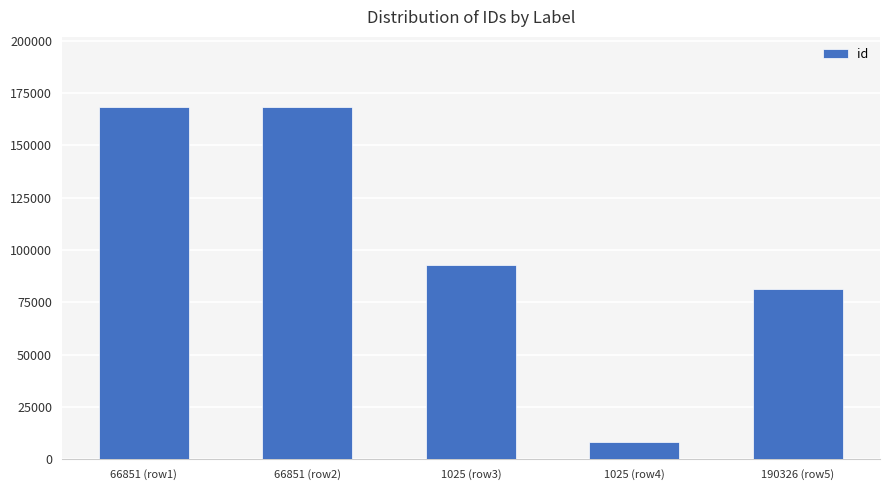

What is the sum of all values?

519087